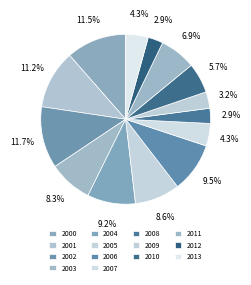

Does 2001 represent more than half of the total?

No